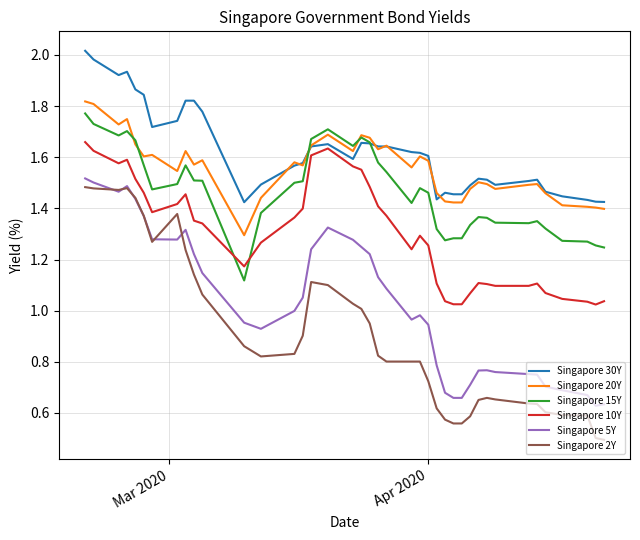

True or false: Singapore 2Y and Singapore 20Y intersect in this chart.

False